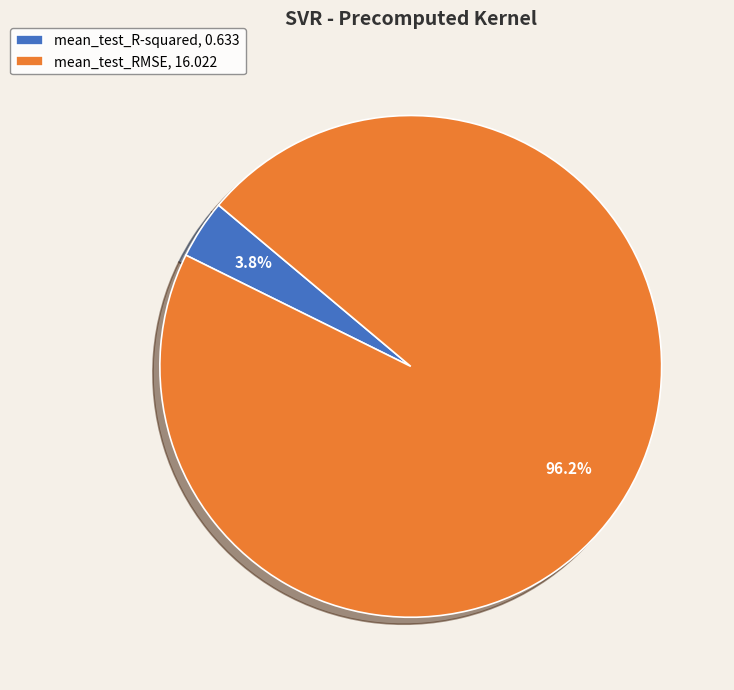

Does mean_test_RMSE account for over 50% of the chart?

Yes